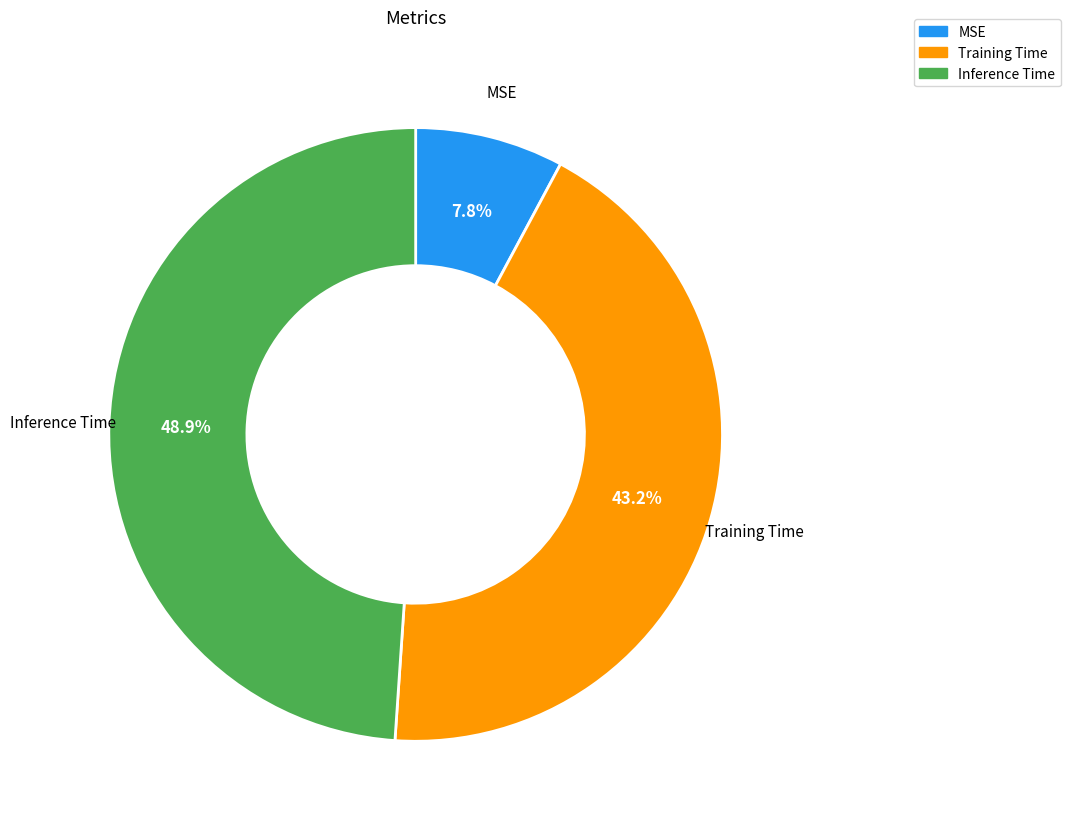

Which has a higher value, MSE or Training Time?

Training Time